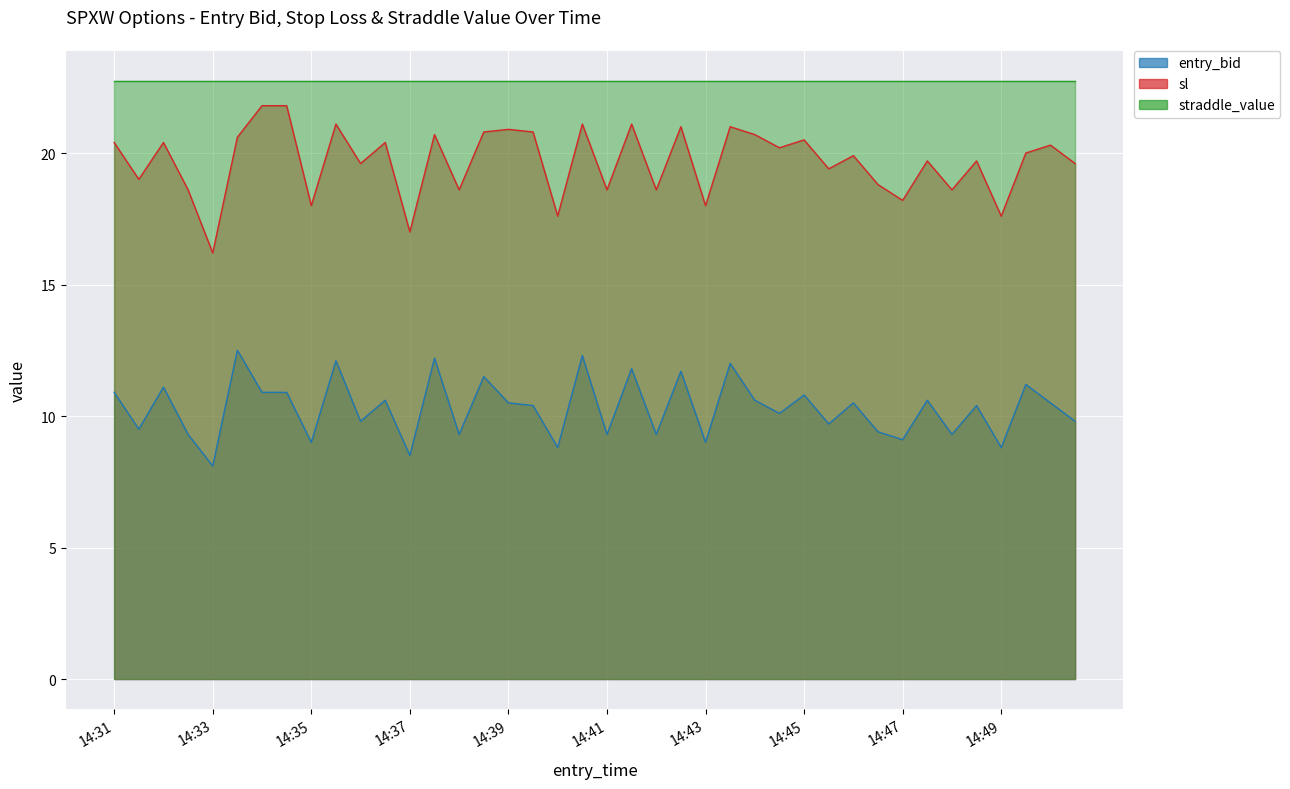

How many data points in sl are above 20?

19